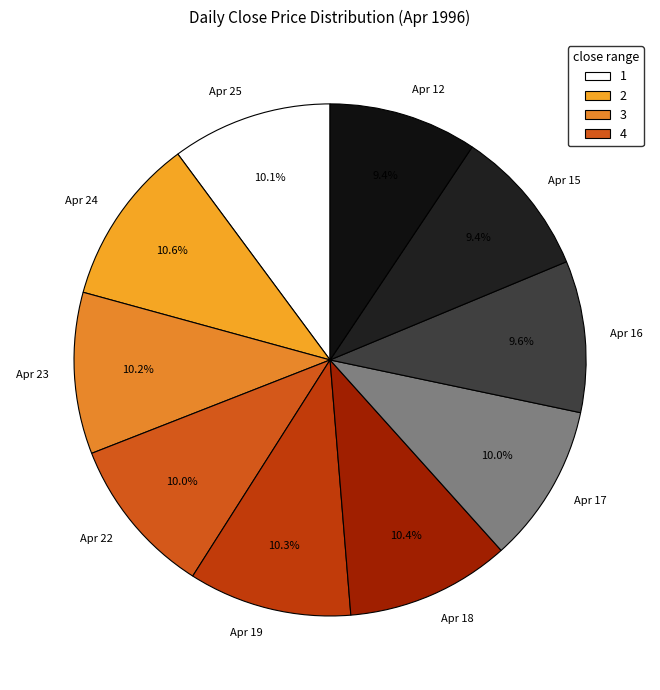

What is the ratio of the value at Apr 24 to the value at Apr 16?

1.1